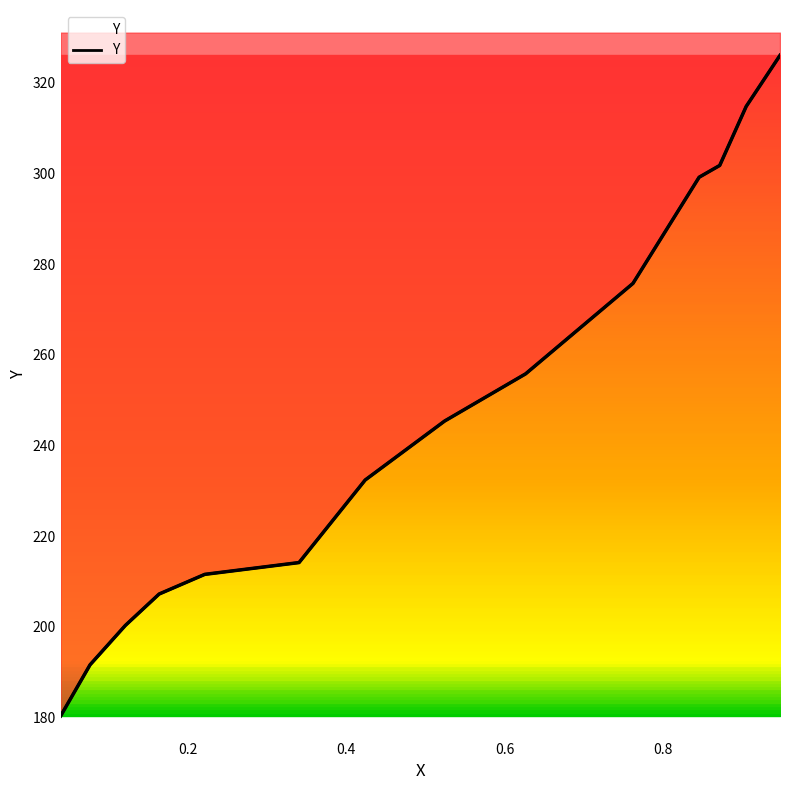

List the labels in order of value, smallest first.

0.0398, 0.0769, 0.1214, 0.1641, 0.2217, 0.3407, 0.4242, 0.5245, 0.6267, 0.7622, 0.8457, 0.8717, 0.9051, 0.9478